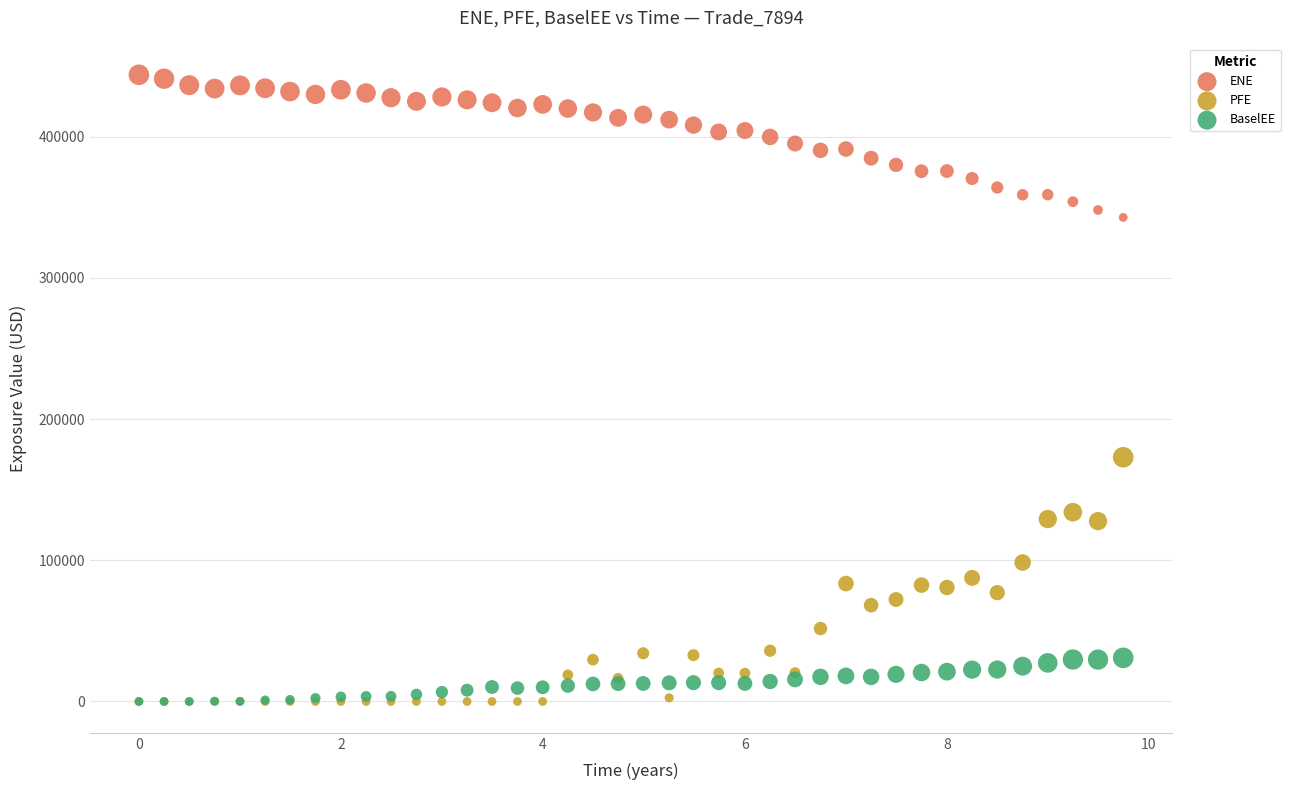

Across all series, what Y value is closest to 221907?

172960.0